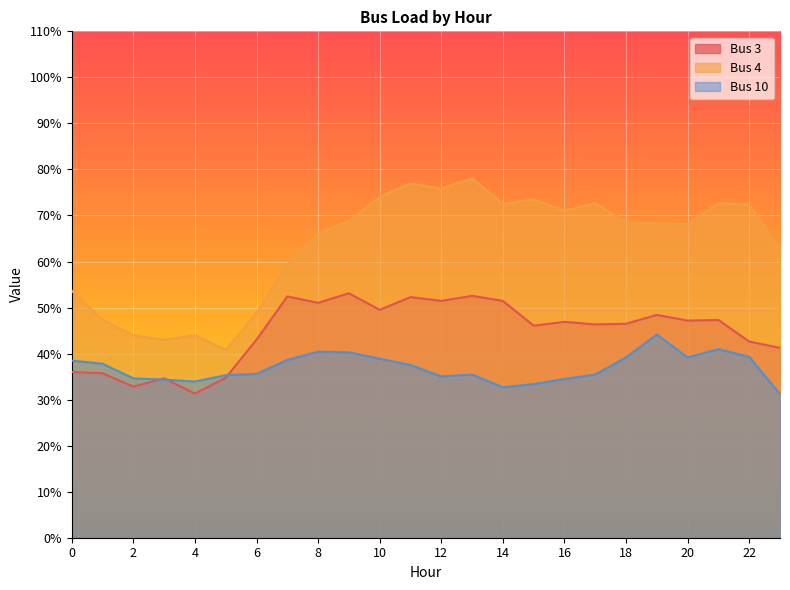

True or false: Bus 4 and Bus 10 intersect in this chart.

False